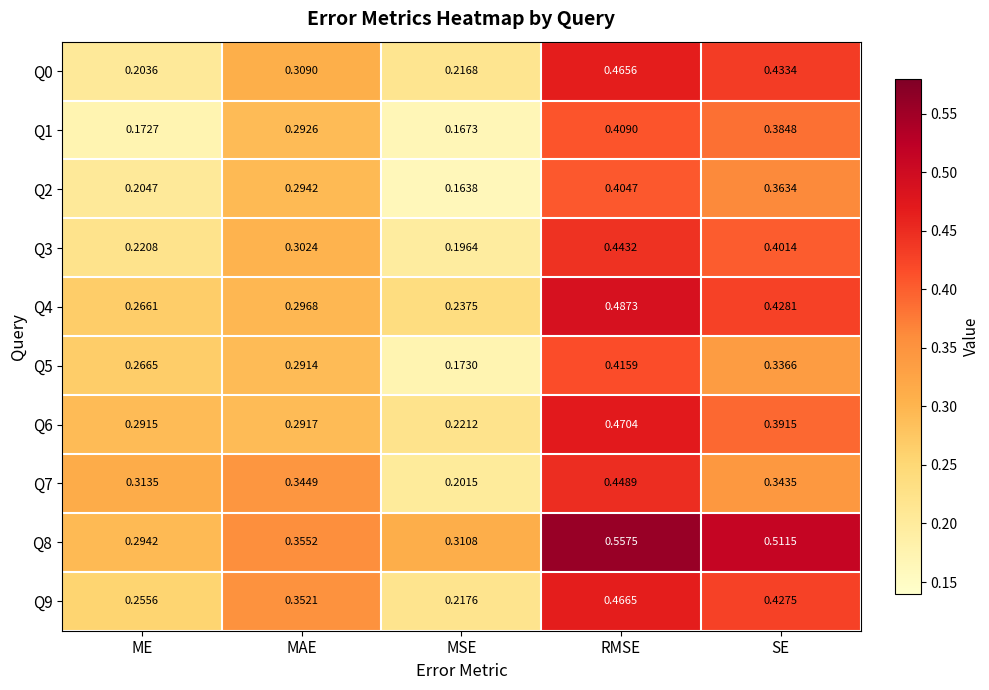

How many series are shown in this chart?

10